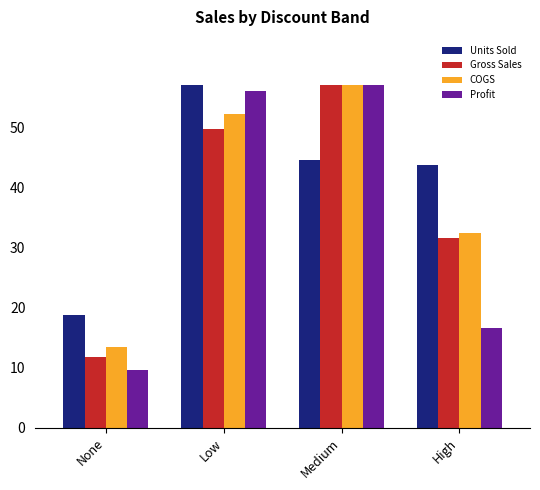

How many categories are shown in the chart?

4